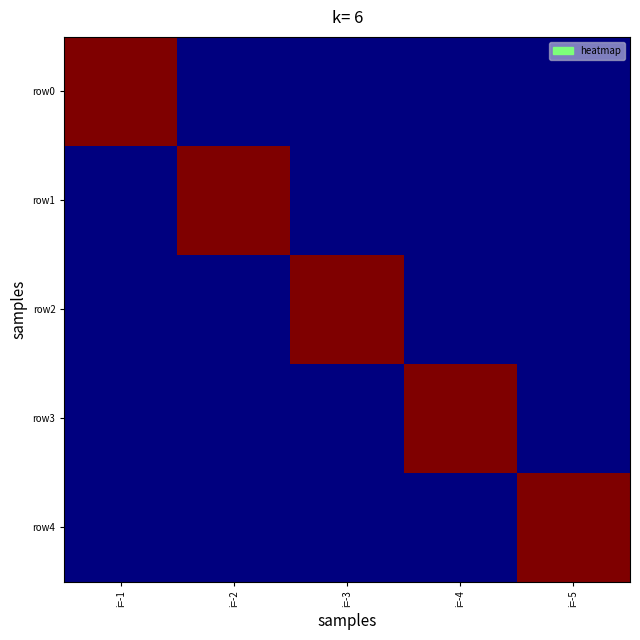

List the series in order of their peak value, highest first.

row0, row1, row2, row3, row4